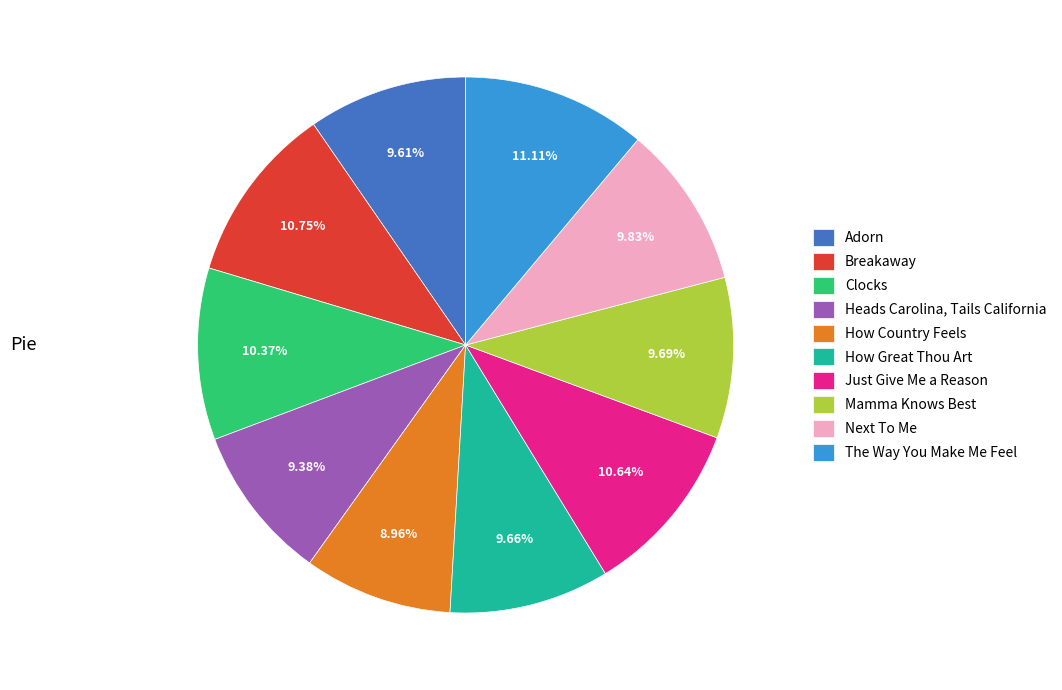

Does Clocks account for over 50% of the chart?

No